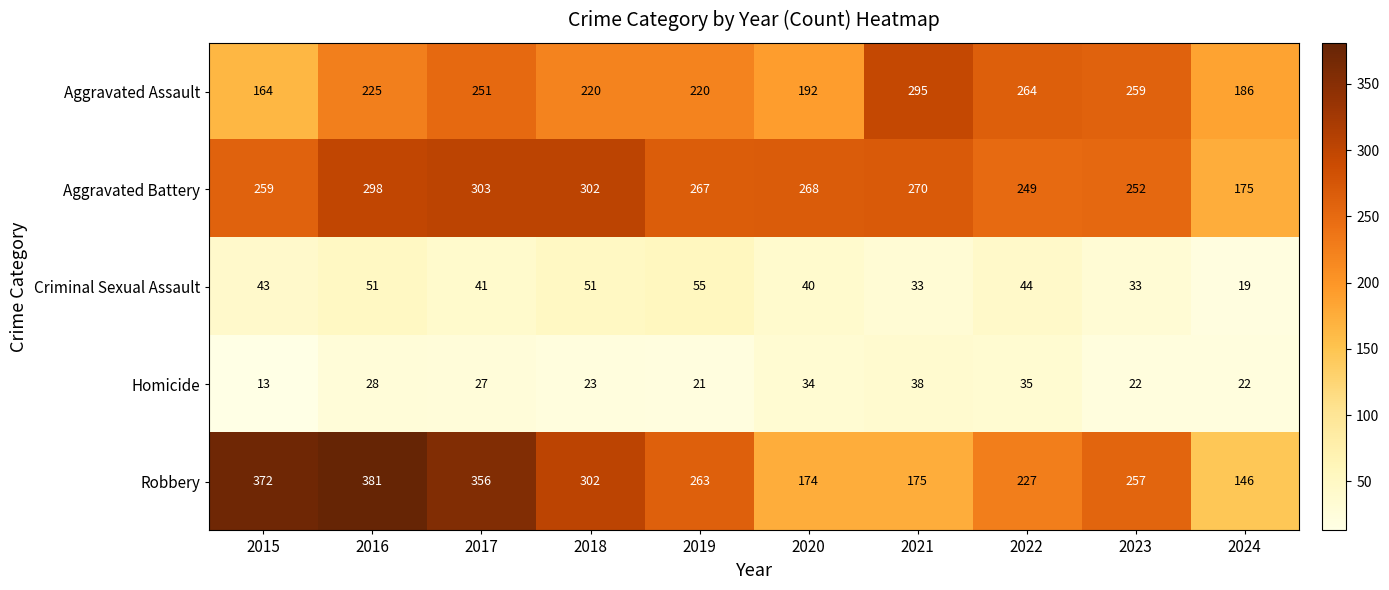

What is the total value across all series at 2021?

811